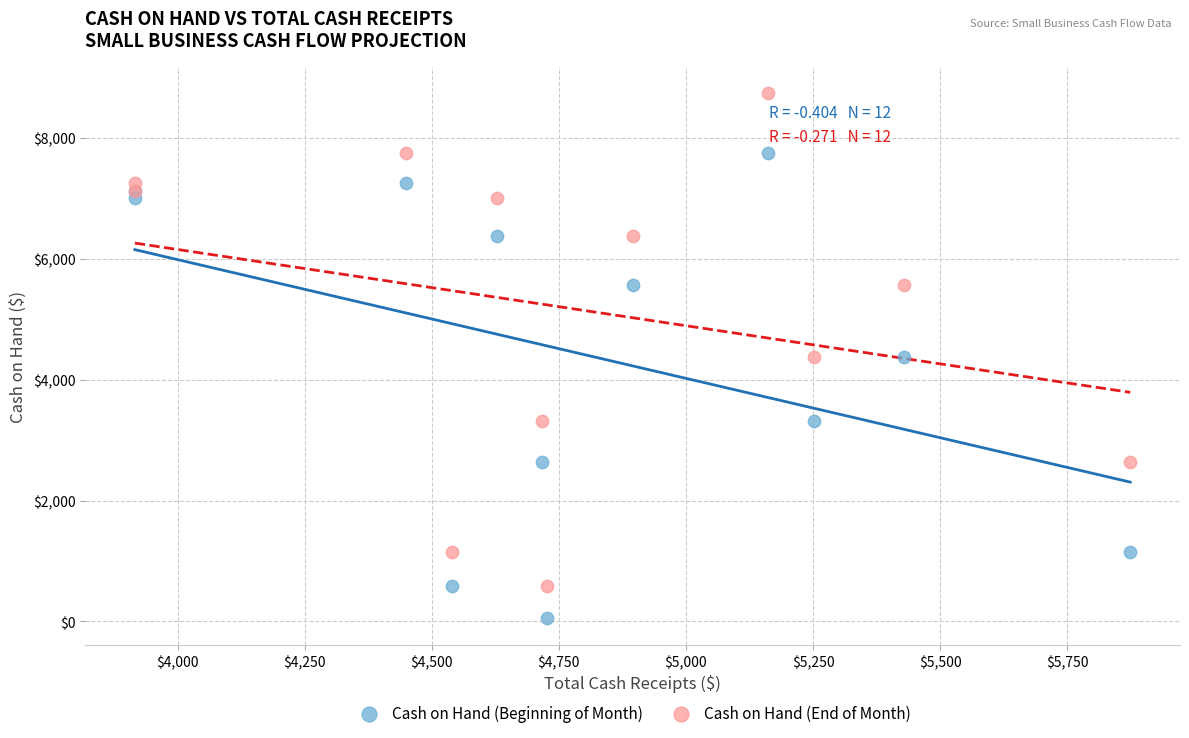

Which series contains the lowest Y value?

Cash on Hand (Beginning of Month)